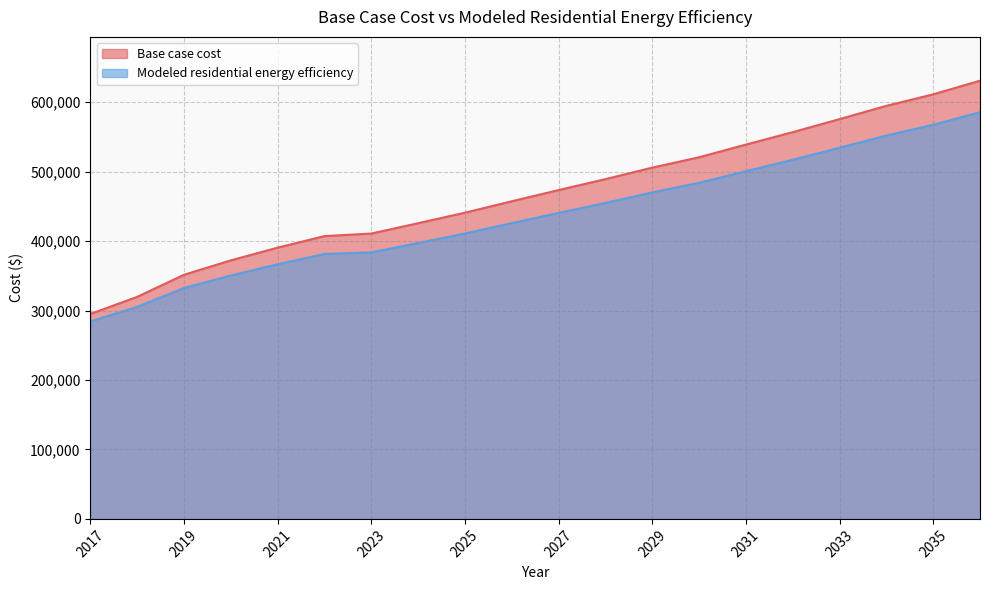

Rank the series by their maximum value, from lowest to highest.

Modeled residential energy efficiency, Base case cost